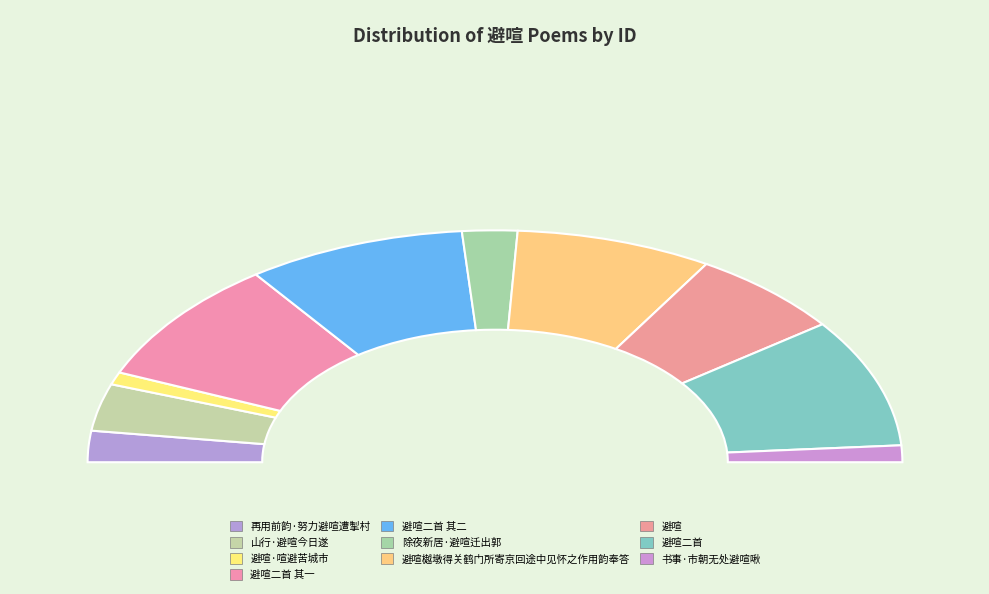

To the nearest percent, what is the difference between the 再用前韵·努力避喧遭掣村 and 避喧二首 slice percentages?

14%